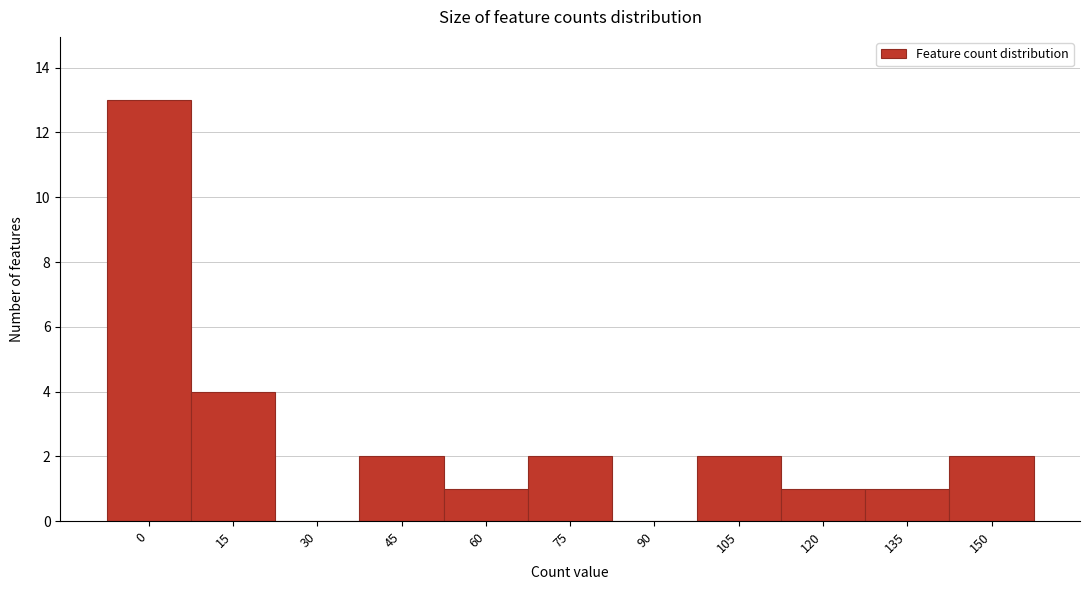

Reading left to right, transcribe all the data shown in this chart.

0=13	15=4	30=0	45=2	60=1	75=2	90=0	105=2	120=1	135=1	150=2